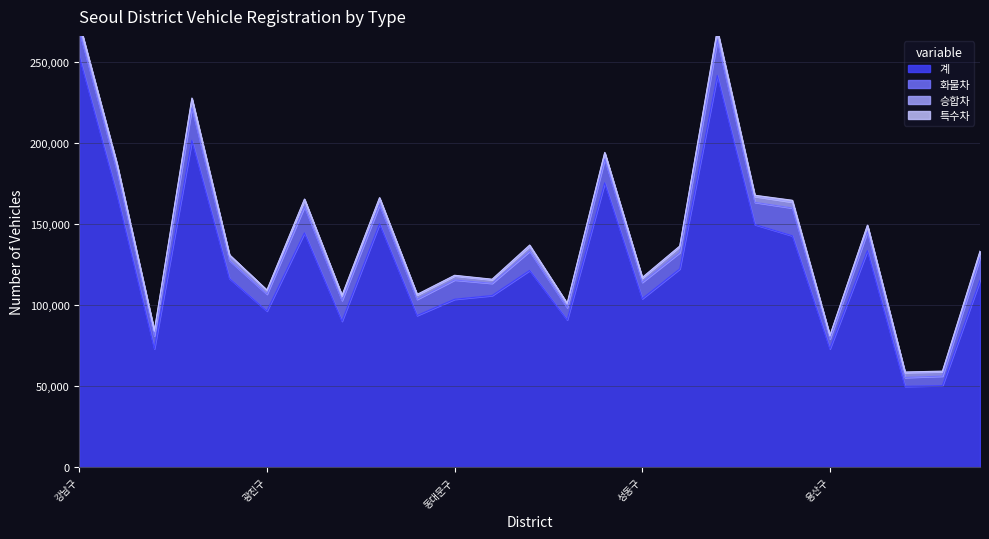

What is the sum of the 계 values at 광진구 and 종로구?

146343